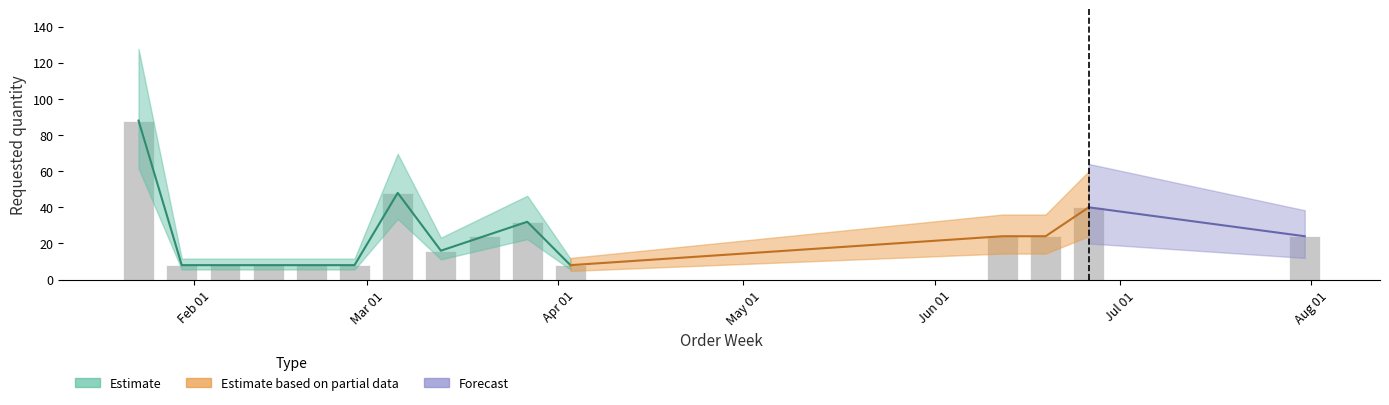

Read the value at 2023-03-20, to the nearest 5.

25